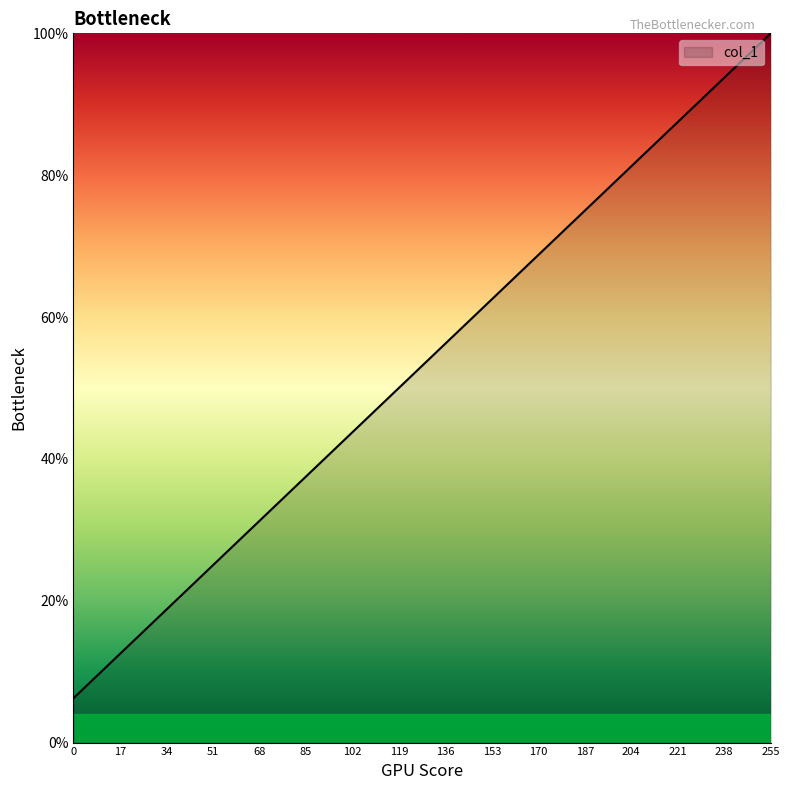

Rank the categories by value from lowest to highest.

0, 17, 34, 51, 68, 85, 102, 119, 136, 153, 170, 187, 204, 221, 238, 255